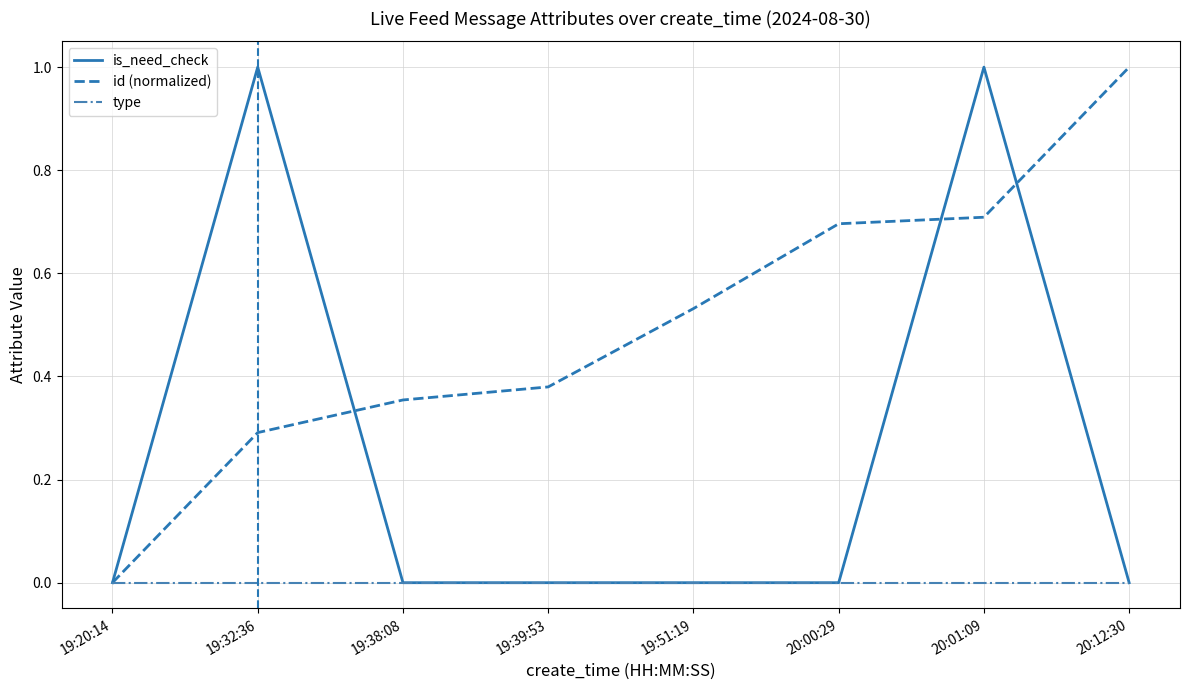

What is the difference between the maximum and minimum values in the id (normalized) series?

1.0